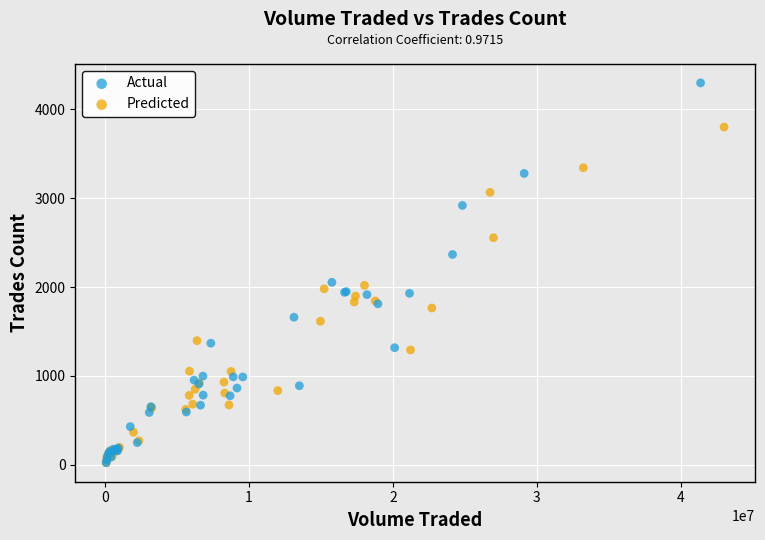

Which series contains the highest Y value?

Actual